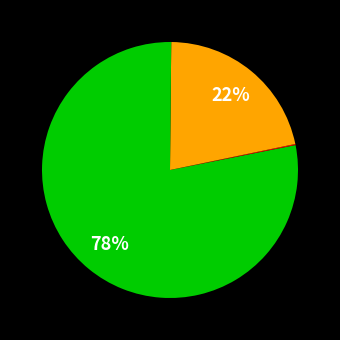

Count the number of slices in the pie.

4